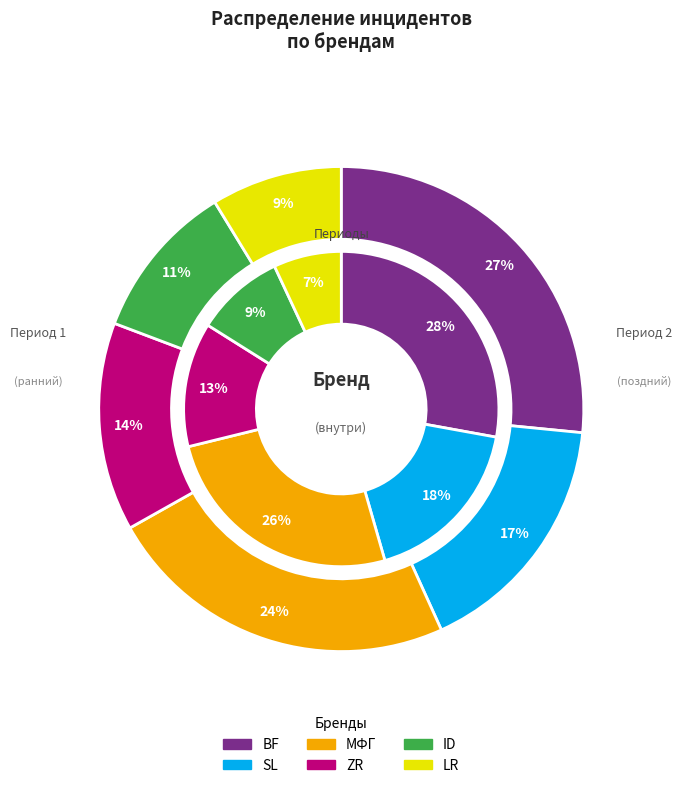

Which series has the largest range (max minus min)?

inner